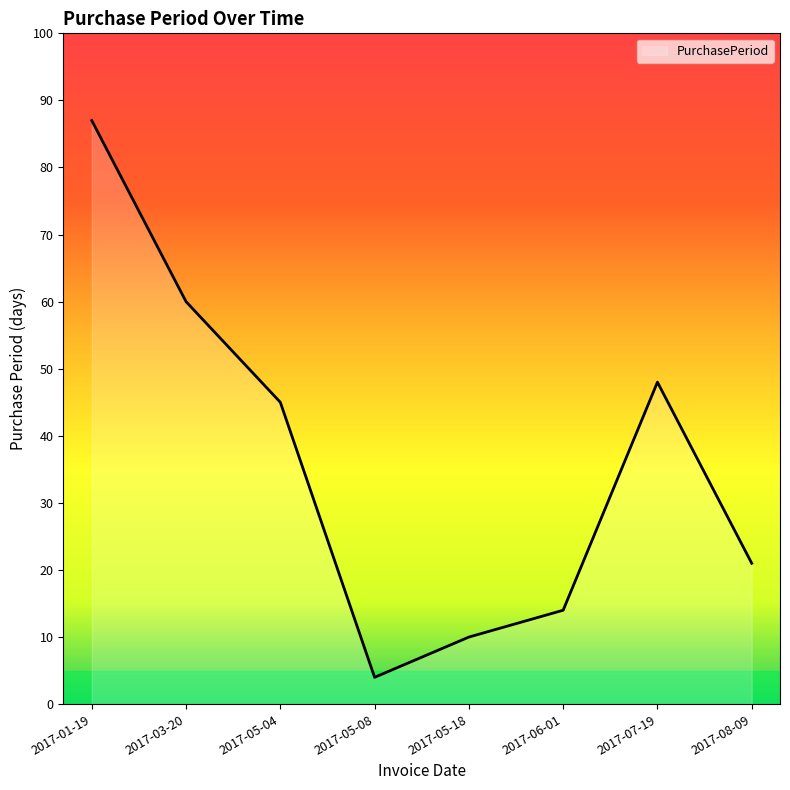

List the labels in order of value, largest first.

2017-01-19, 2017-03-20, 2017-07-19, 2017-05-04, 2017-08-09, 2017-06-01, 2017-05-18, 2017-05-08